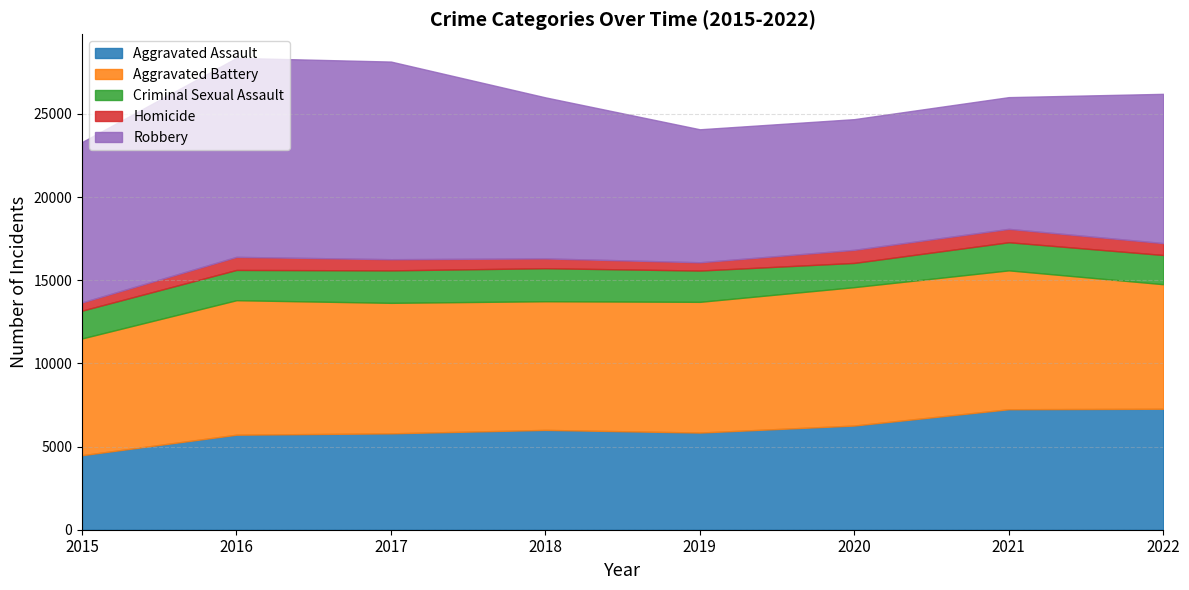

At which category does Aggravated Battery reach its first local peak?

2016